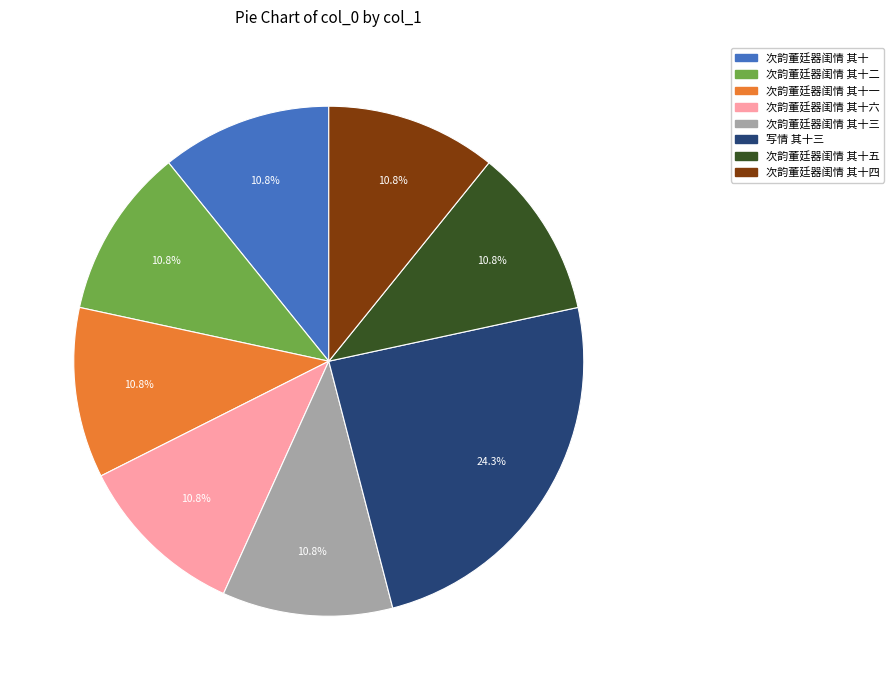

Is there any slice that represents more than half of the pie?

No